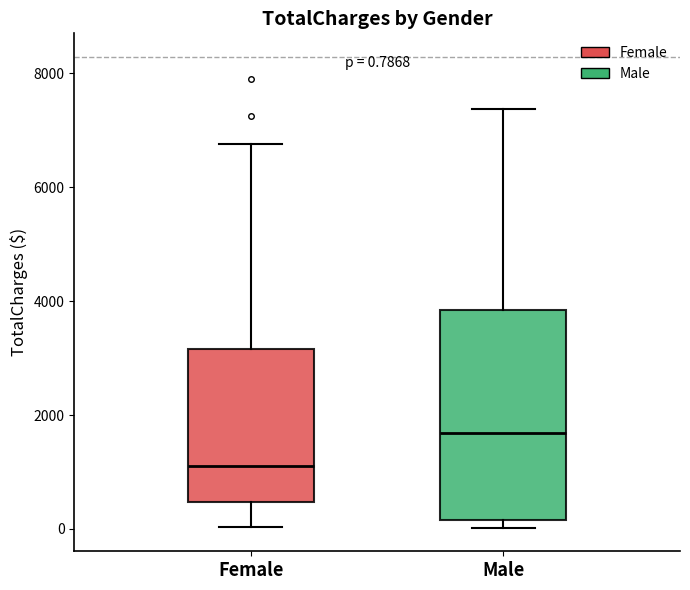

Which box has the highest median line?

Male